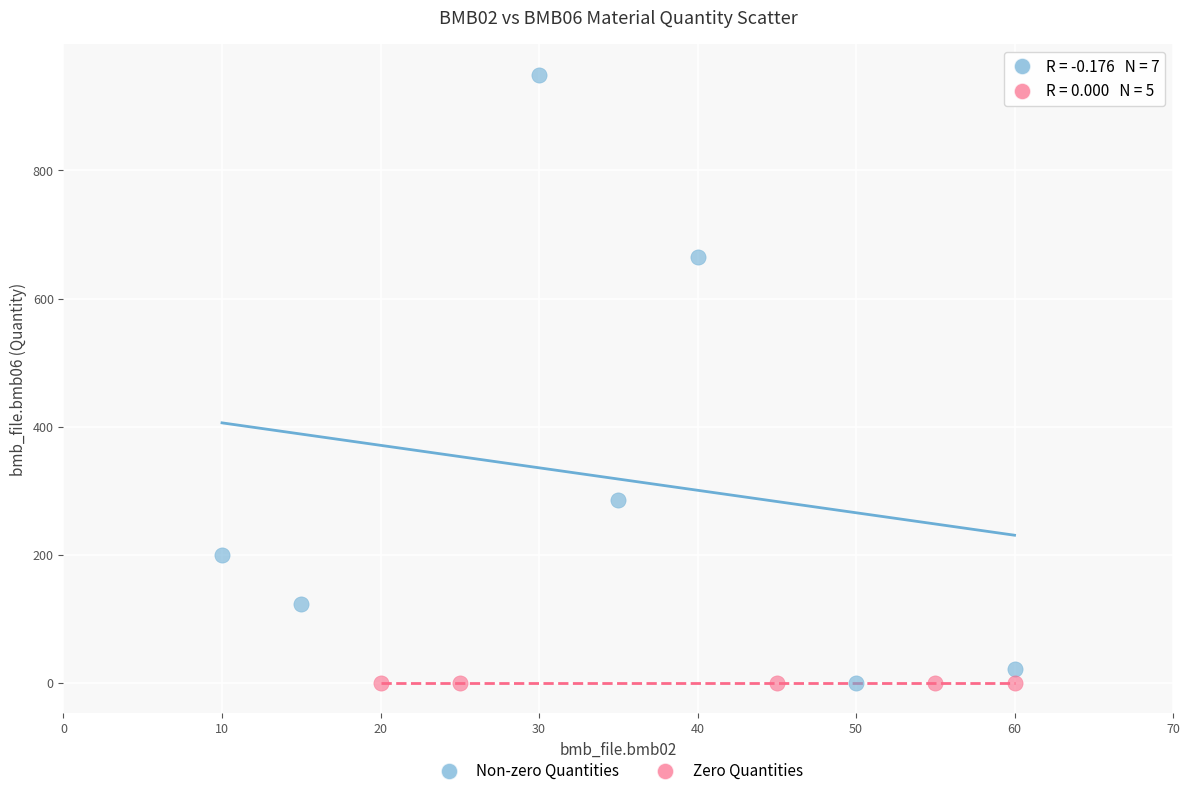

Which series reaches the maximum Y coordinate?

Non-zero Quantities